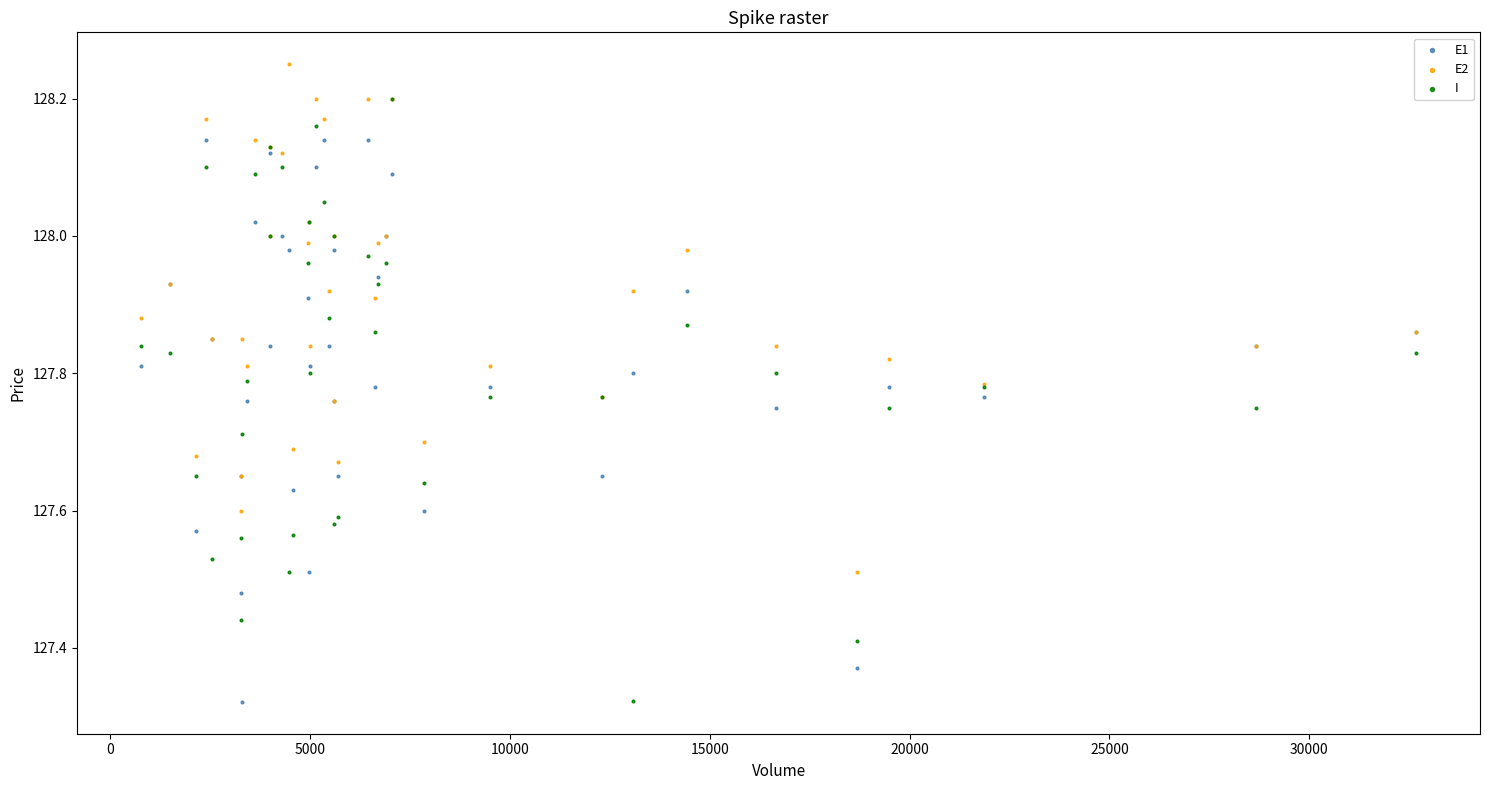

Which series contains the highest Y value?

E2